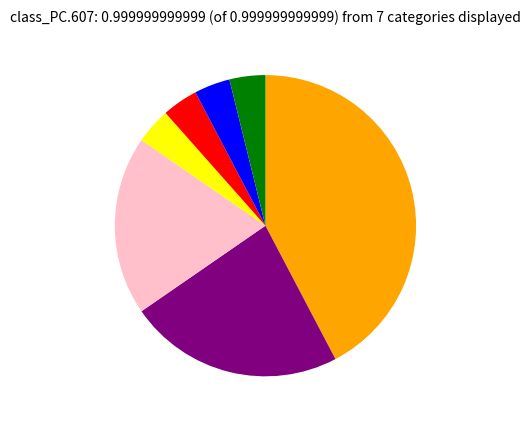

Is there any slice that represents more than half of the pie?

No